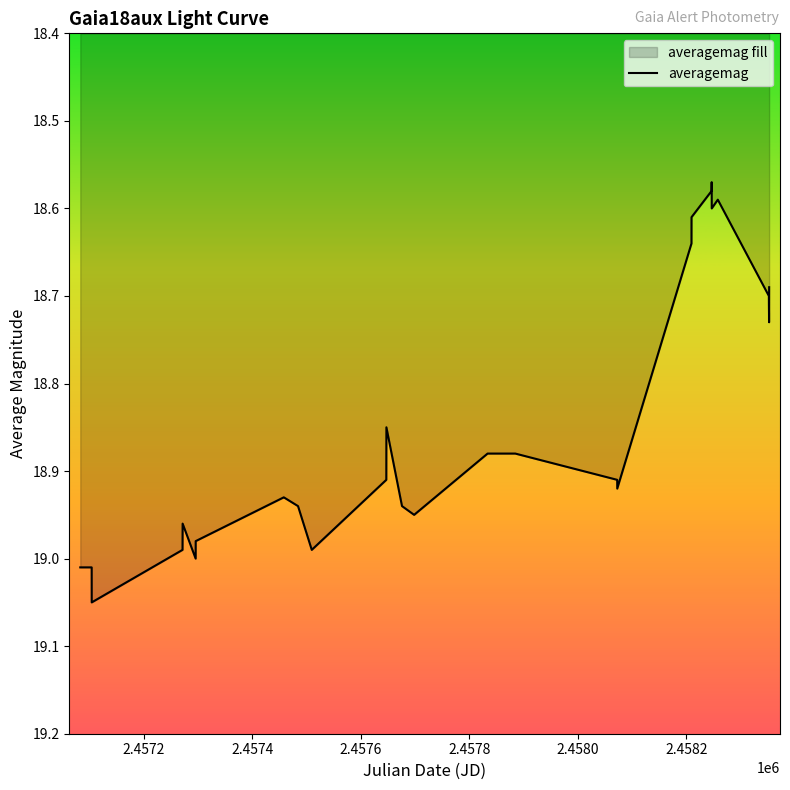

Does the chart have visible grid lines?

No